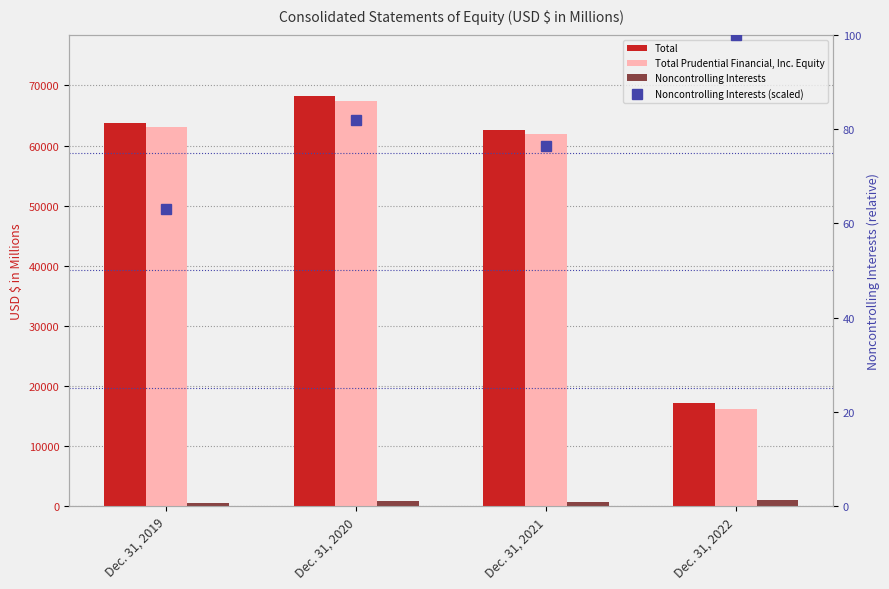

The Noncontrolling Interests (scaled) series shows 76.4 at Dec. 31, 2021. True or false?

True